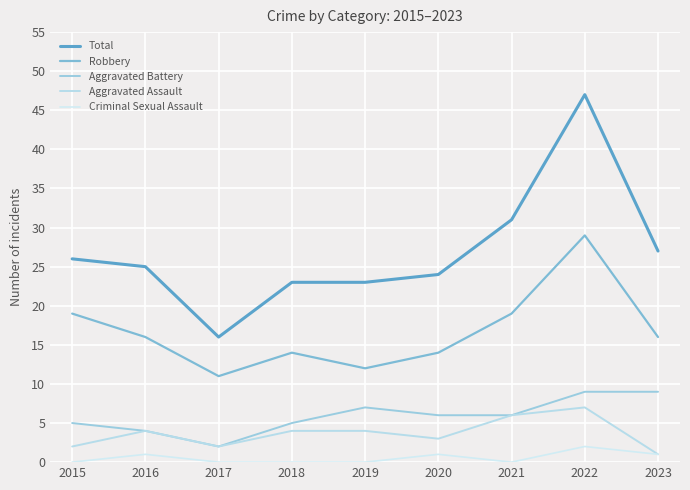

How many lines are shown in the chart?

5